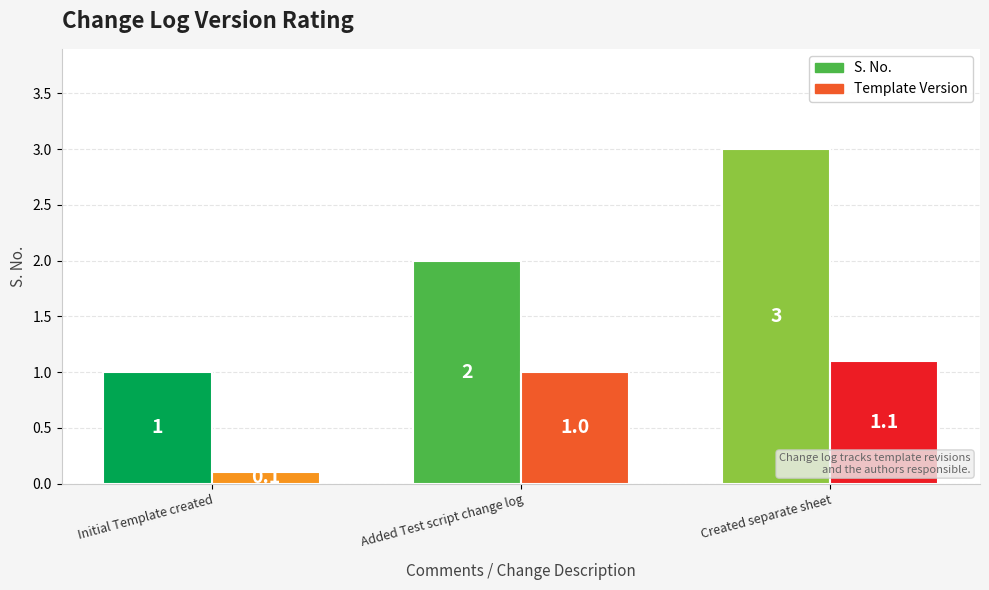

What is the value of the S. No. bar at the 3rd from the left?

3.0